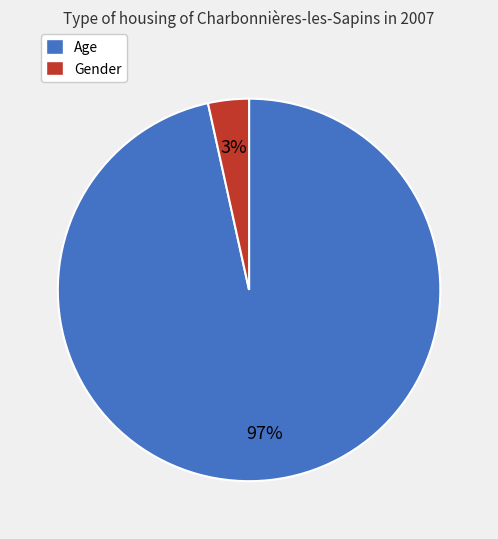

How many segments does this pie chart have?

2